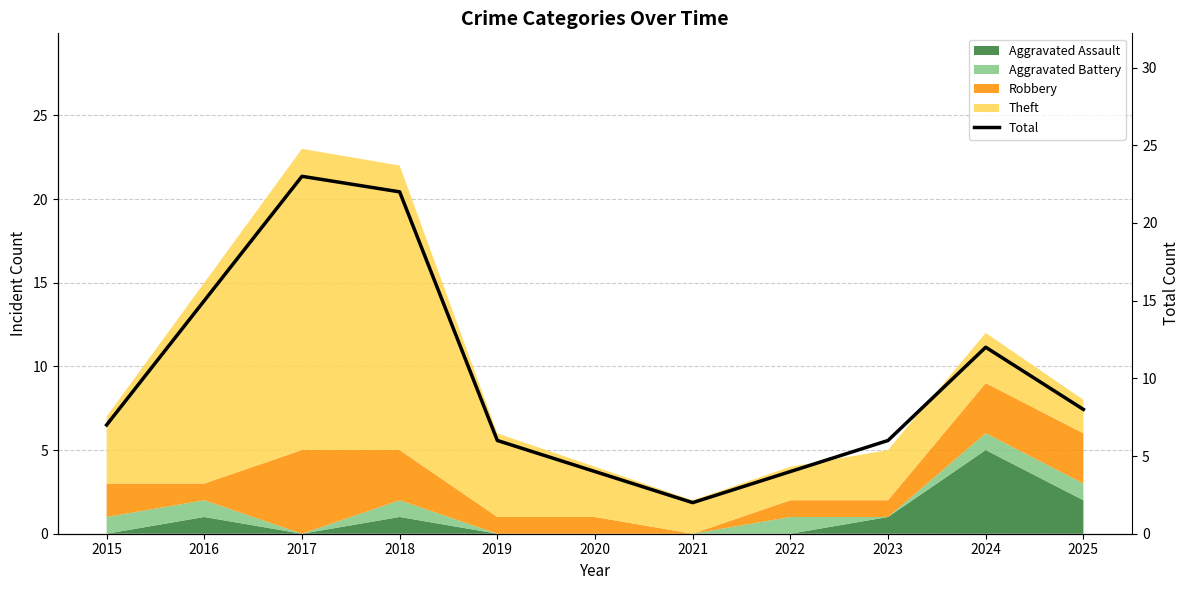

Reading right to left, what are all the values shown in this chart?

2025=8	2024=12	2023=6	2022=4	2021=2	2020=4	2019=6	2018=22	2017=23	2016=15	2015=7